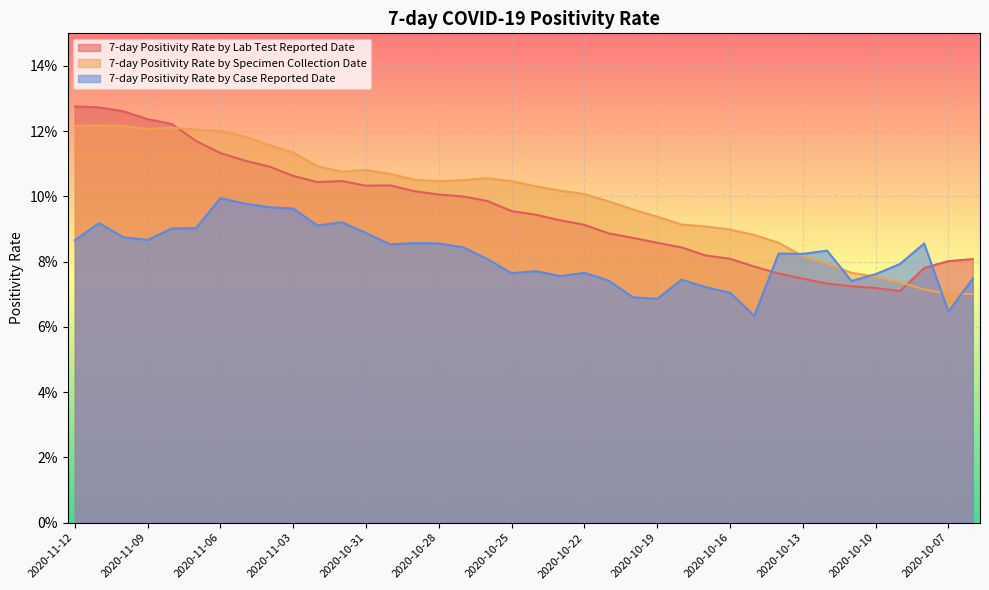

How many intersections are there between 7-day Positivity Rate by Case Reported Date and 7-day Positivity Rate by Specimen Collection Date?

5